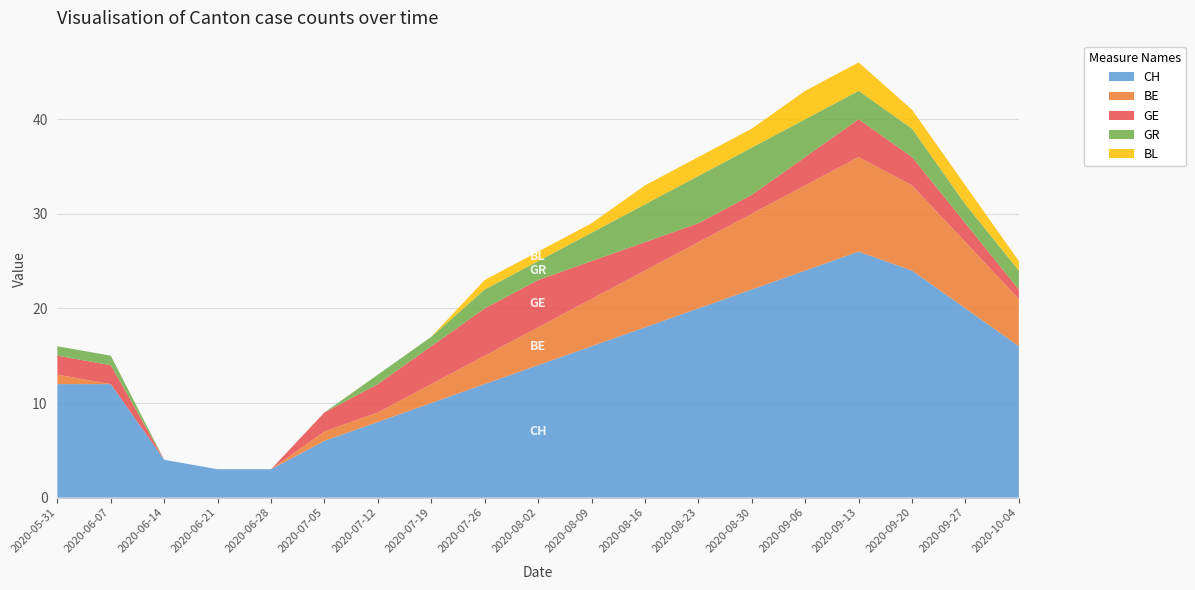

Reading right to left, transcribe all the data shown in this chart.

CH: 16	20	24	26	24	22	20	18	16	14	12	10	8	6	3	3	4	12	12
BE: 5	7	9	10	9	8	7	6	5	4	3	2	1	1	0	0	0	0	1
GE: 1	2	3	4	3	2	2	3	4	5	5	4	3	2	0	0	0	2	2
GR: 2	2	3	3	4	5	5	4	3	2	2	1	1	0	0	0	0	1	1
BL: 1	2	2	3	3	2	2	2	1	1	1	0	0	0	0	0	0	0	0